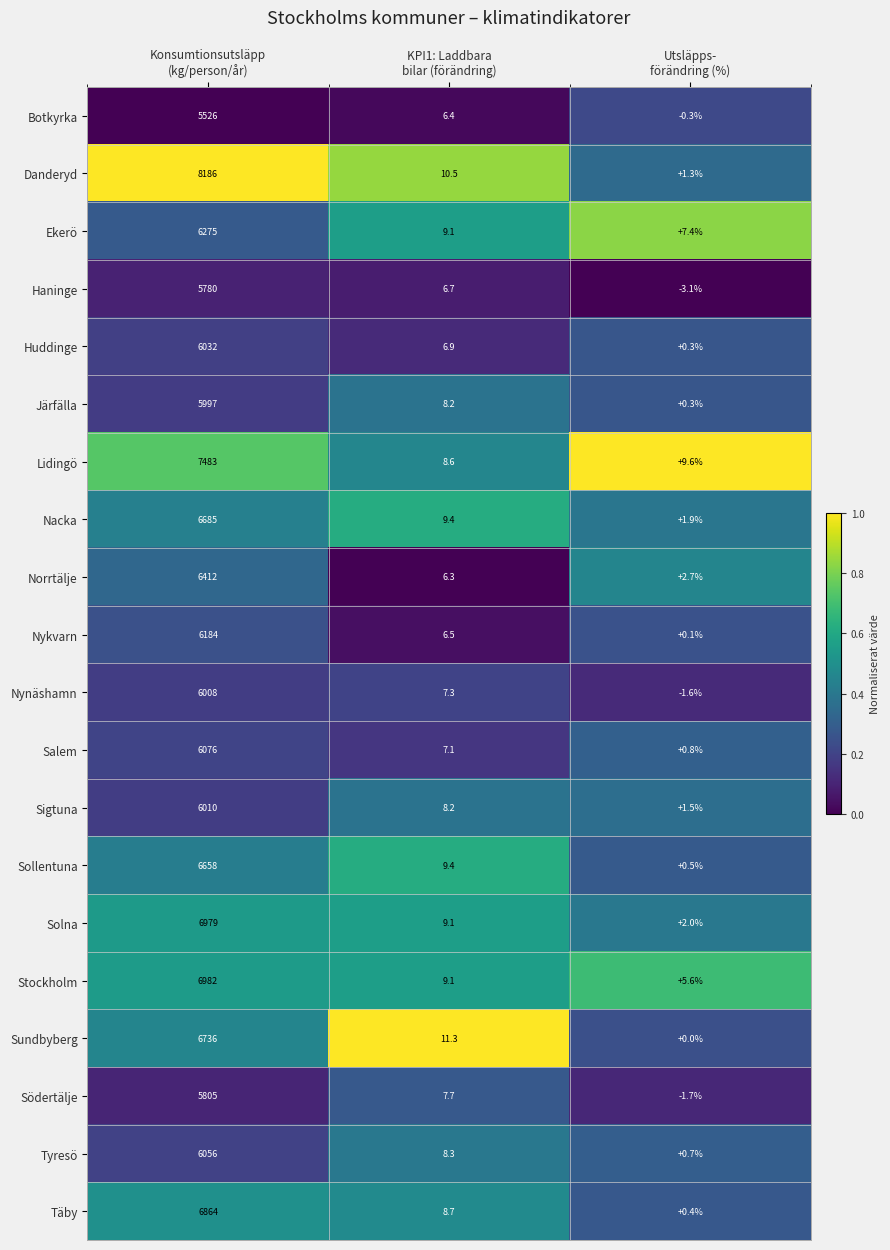

List the series in order of their peak value, lowest first.

Botkyrka, Haninge, Södertälje, Järfälla, Nynäshamn, Sigtuna, Huddinge, Tyresö, Salem, Nykvarn, Ekerö, Norrtälje, Sollentuna, Nacka, Sundbyberg, Täby, Solna, Stockholm, Lidingö, Danderyd